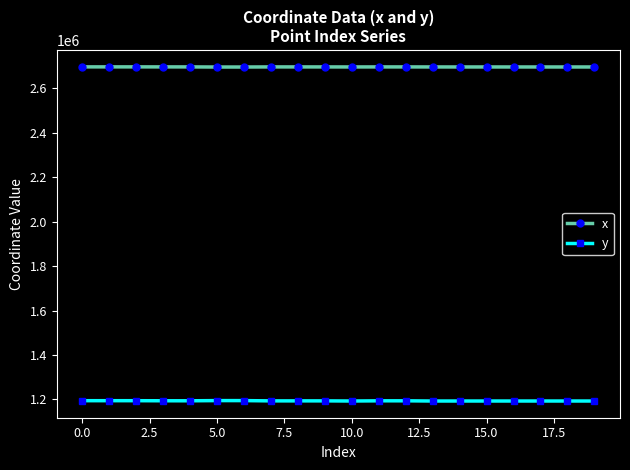

What is the maximum value for x?

2696554.8